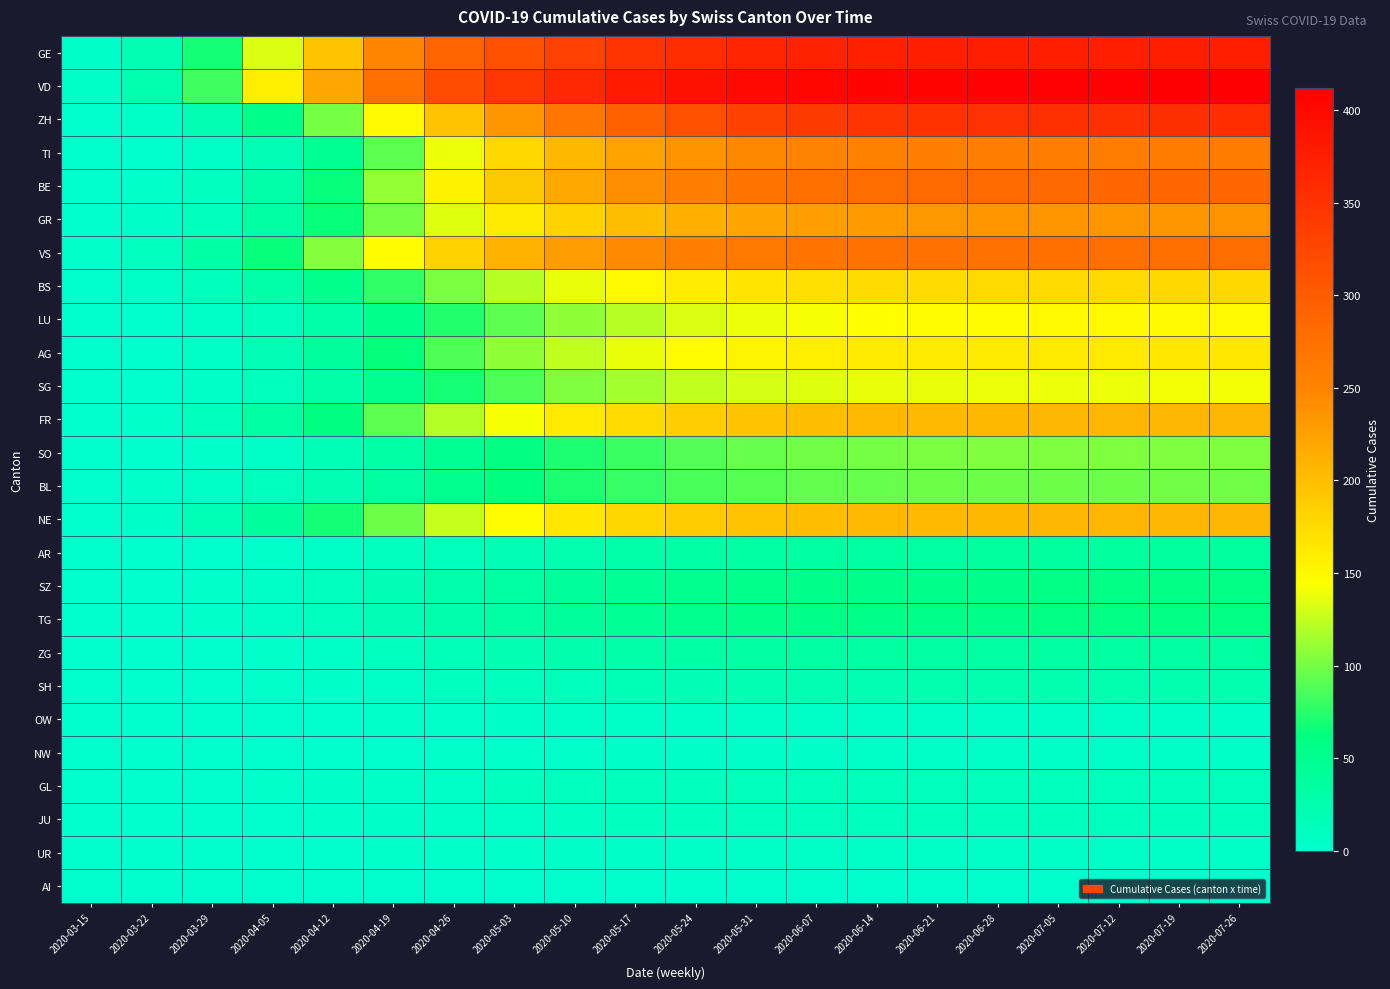

How many distinct data groups are displayed?

26